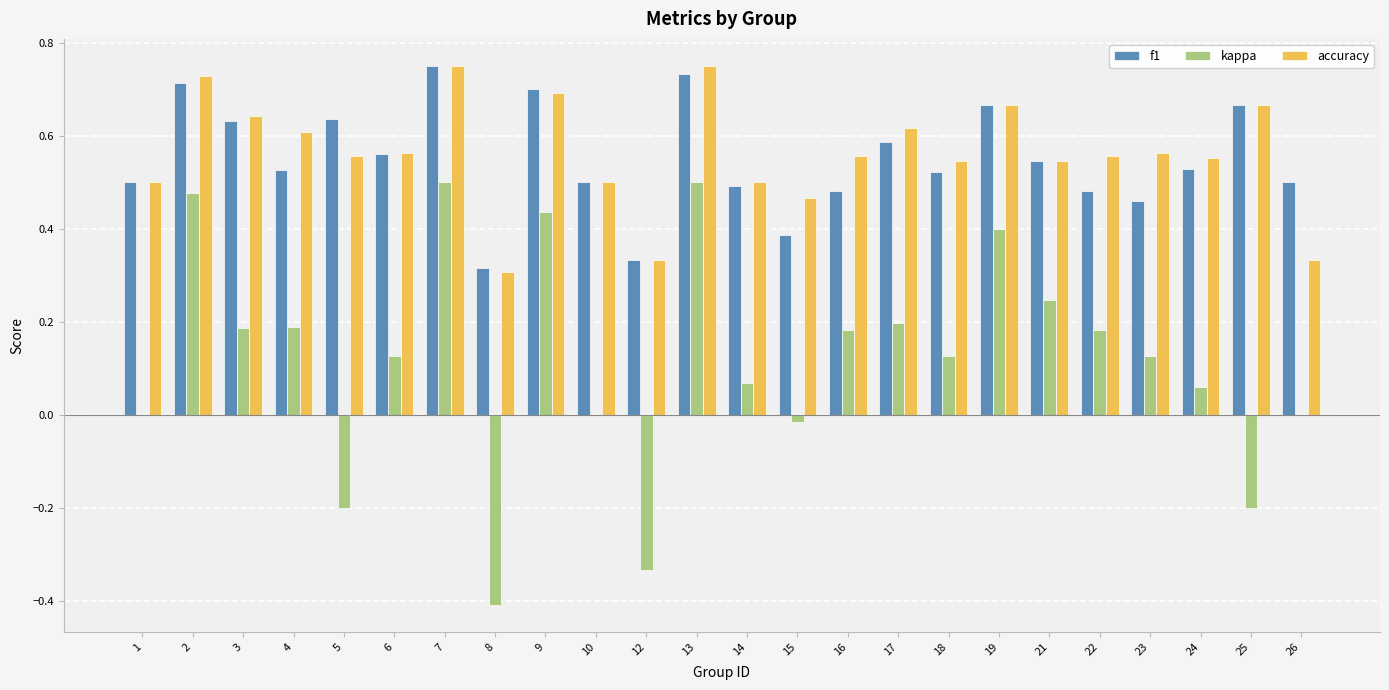

True or false: kappa has a value of 0.2 at 9.

False